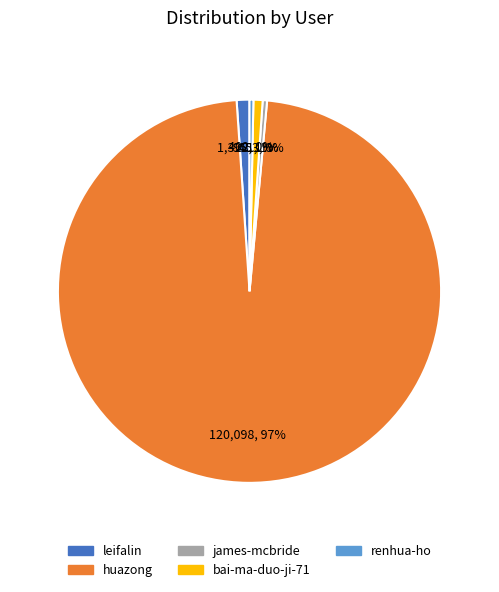

Which slice is the largest?

huazong